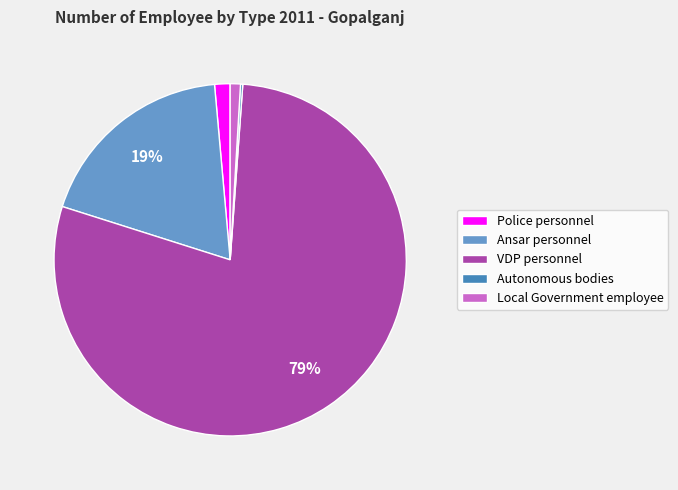

The Police personnel slice represents 1% of the pie. True or false?

True